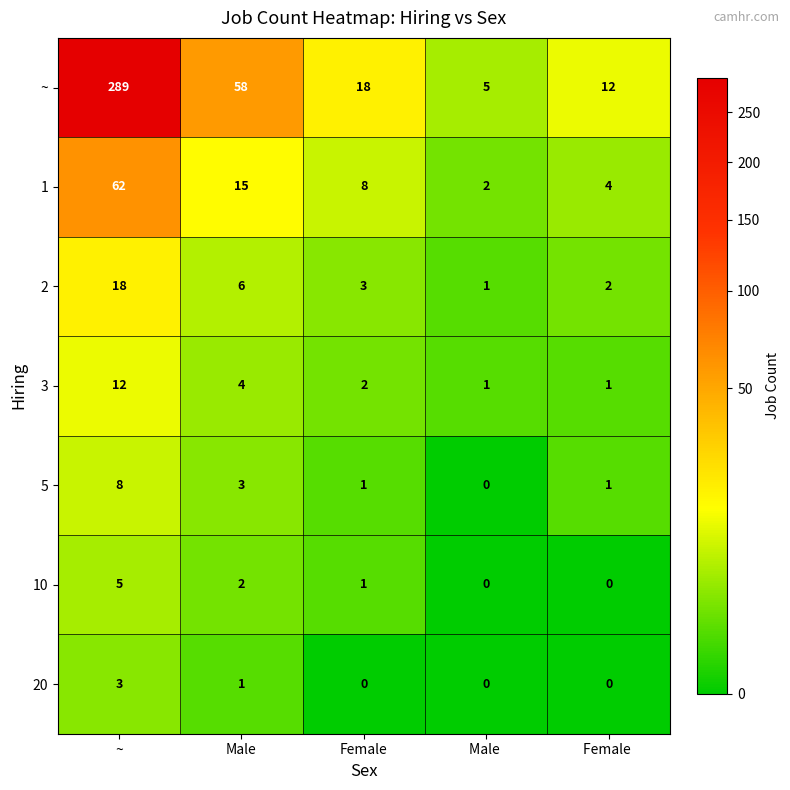

What is the average value of the 2 series?

6